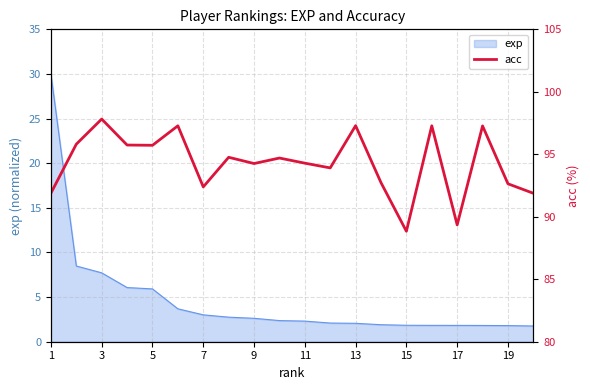

The value of exp at 13 is 2.1. True or false?

True